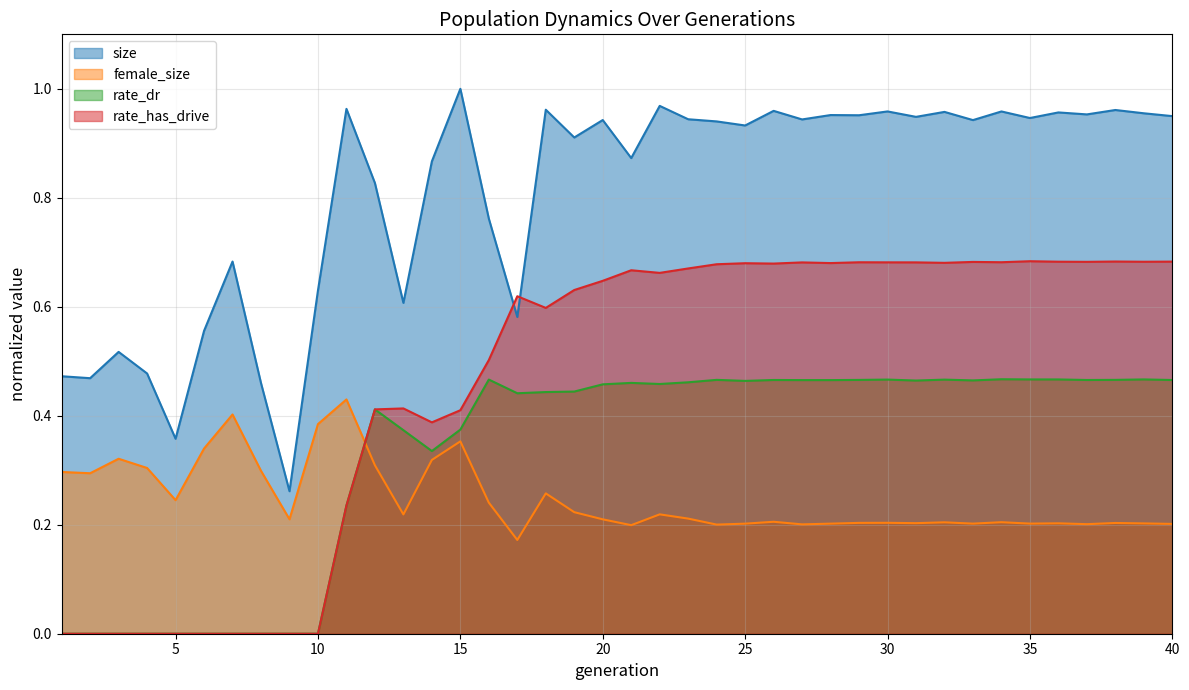

List the labels in order of size value, smallest first.

9, 5, 8, 2, 1, 4, 3, 6, 17, 13, 10, 7, 16, 12, 14, 21, 19, 25, 24, 33, 20, 27, 23, 35, 31, 40, 29, 28, 37, 39, 36, 32, 34, 30, 26, 38, 18, 11, 22, 15